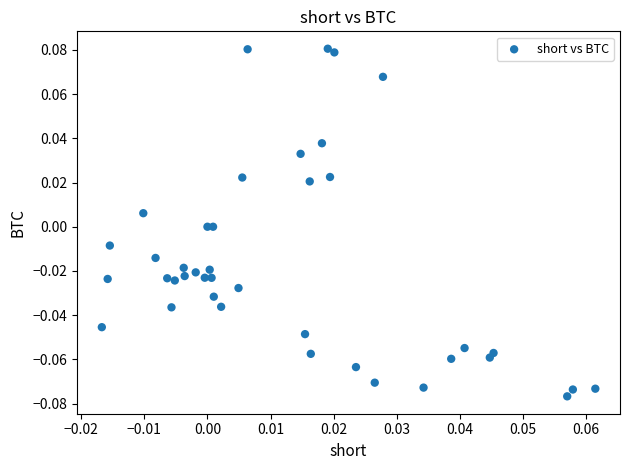

Count the number of points in this scatter plot.

40